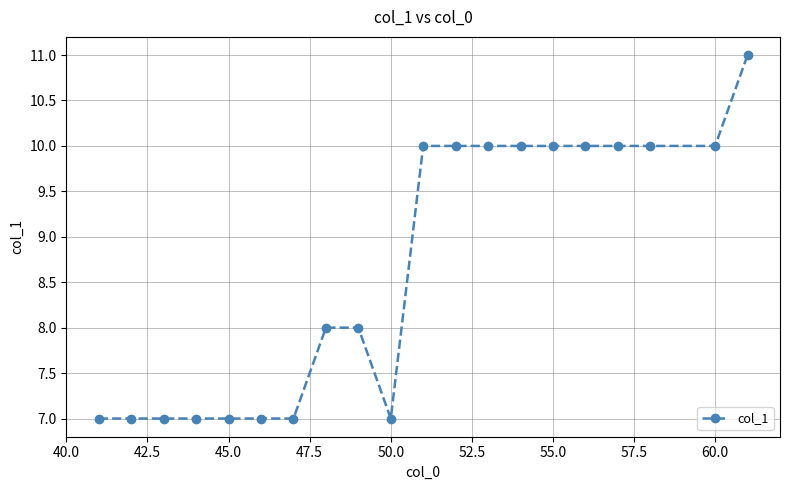

How many values are between 7 and 10?

19